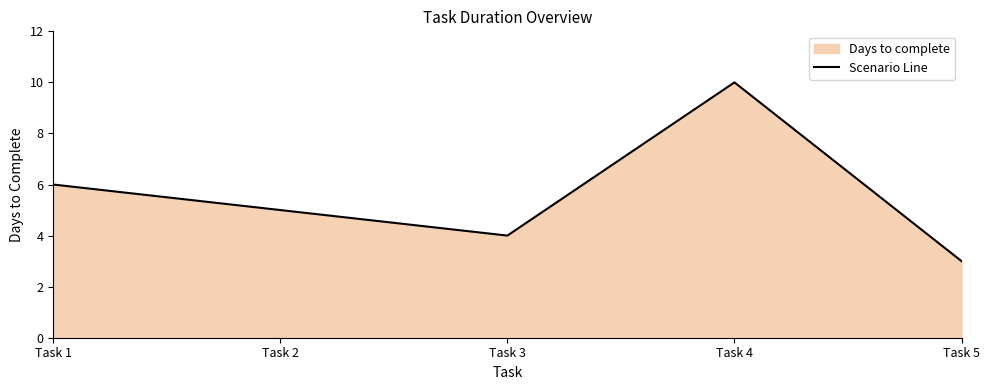

Where is the first local minimum?

Task 3